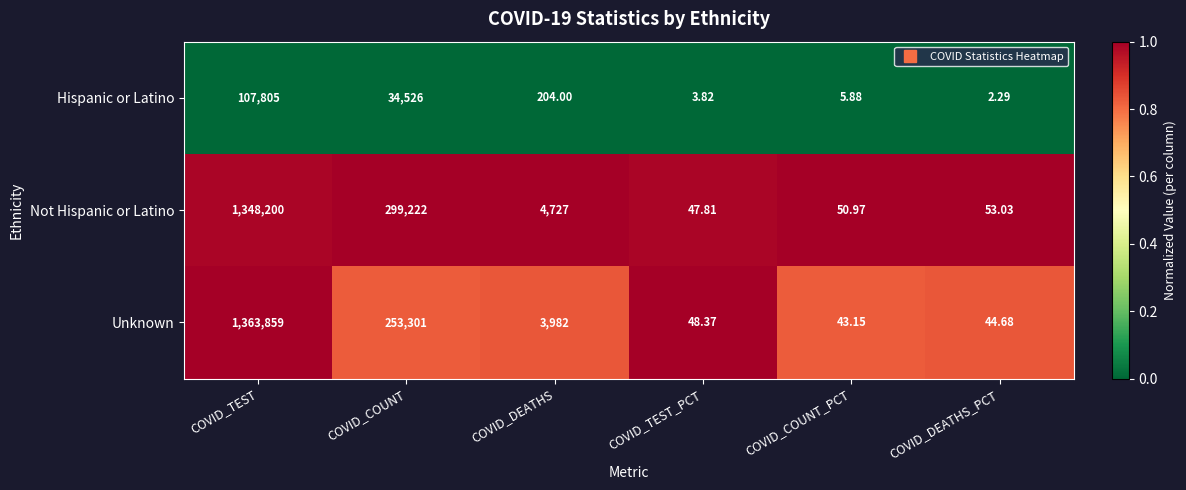

Which series changed the most between COVID_DEATHS and COVID_DEATHS_PCT?

Not Hispanic or Latino